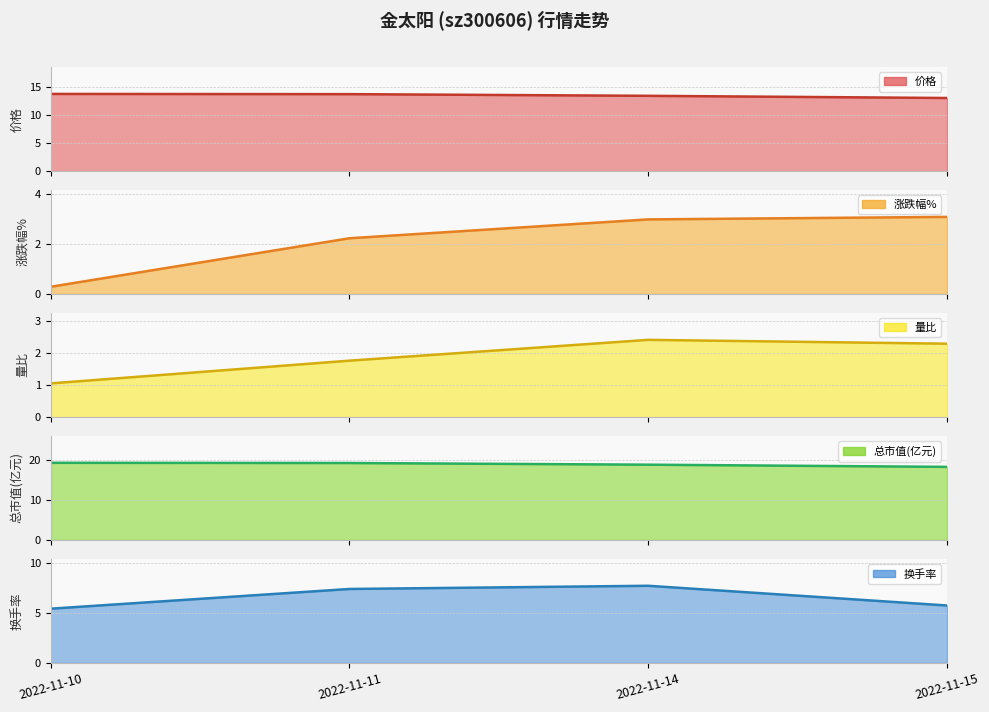

Is the value of 价格_line at 2022-11-15 greater than the value of 换手率_line at 2022-11-11?

Yes